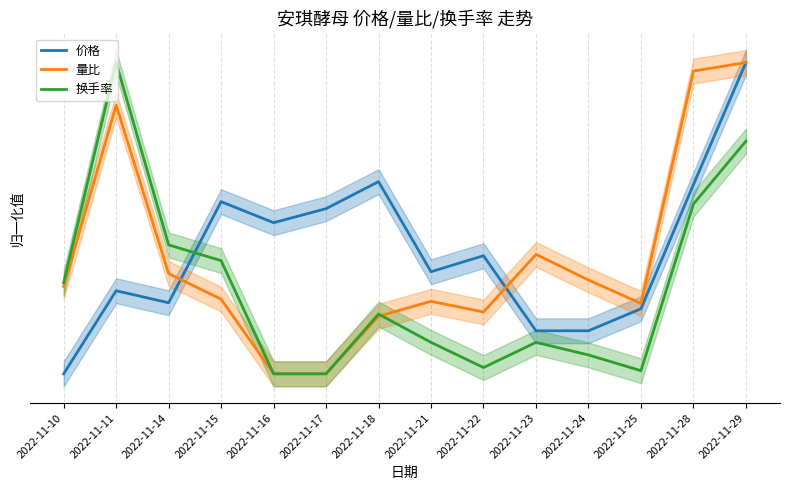

Reading left to right, list all the values displayed in this chart.

价格: 0.0	0.3	0.2	0.6	0.5	0.5	0.6	0.3	0.4	0.1	0.1	0.2	0.6	1.0
量比: 0.3	0.9	0.3	0.2	0.0	0.0	0.2	0.2	0.2	0.4	0.3	0.2	1.0	1.0
换手率: 0.3	1.0	0.4	0.4	0.0	0.0	0.2	0.1	0.0	0.1	0.1	0.0	0.5	0.7